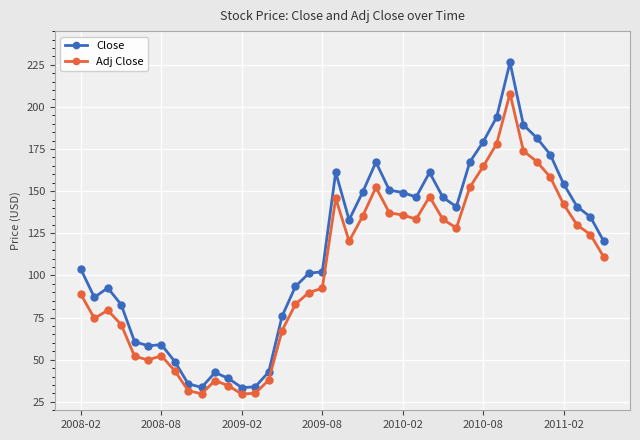

Which series has the largest range (max minus min)?

Close